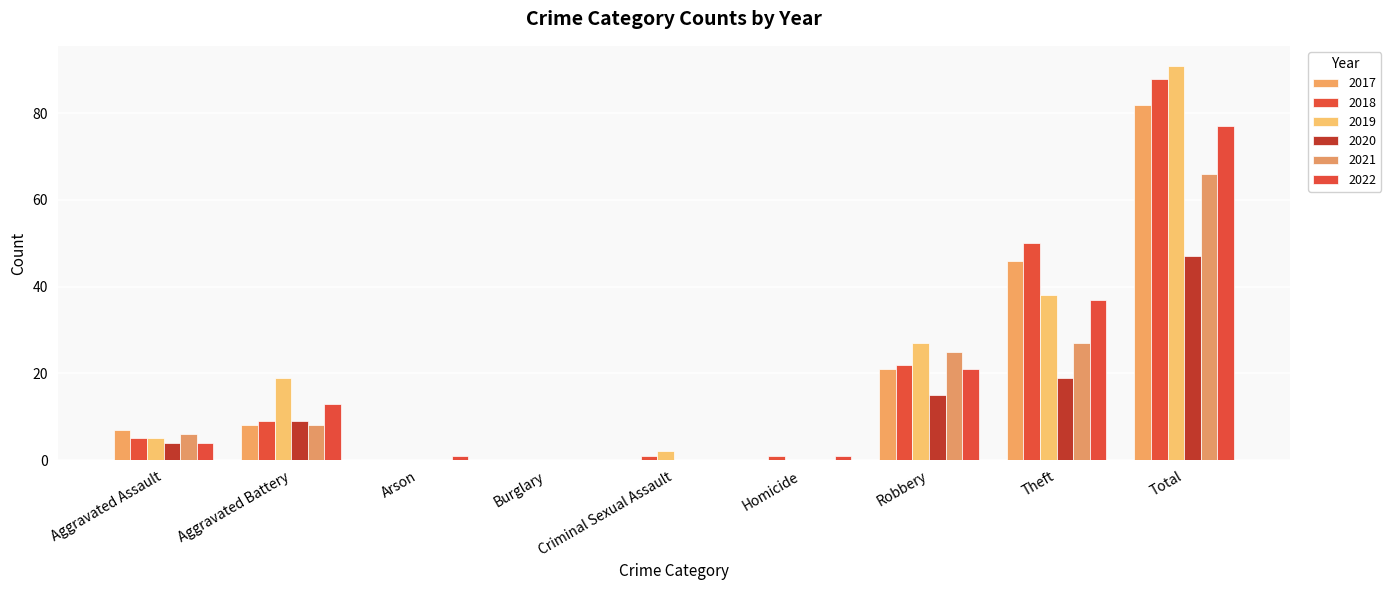

Between Theft and Total, which series saw the biggest shift?

2019